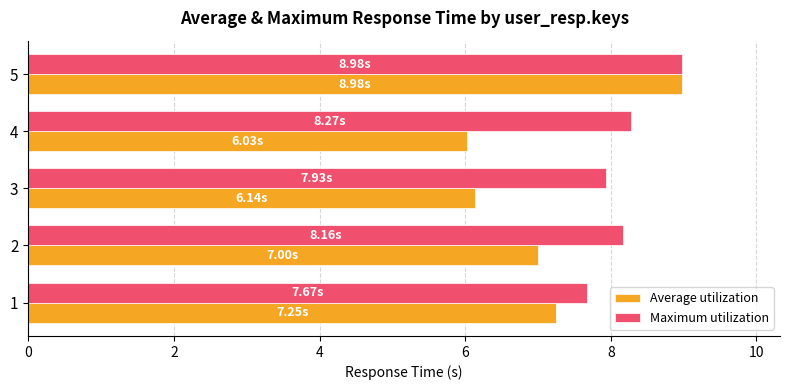

At 1, list the series in order from smallest to largest.

Average utilization, Maximum utilization